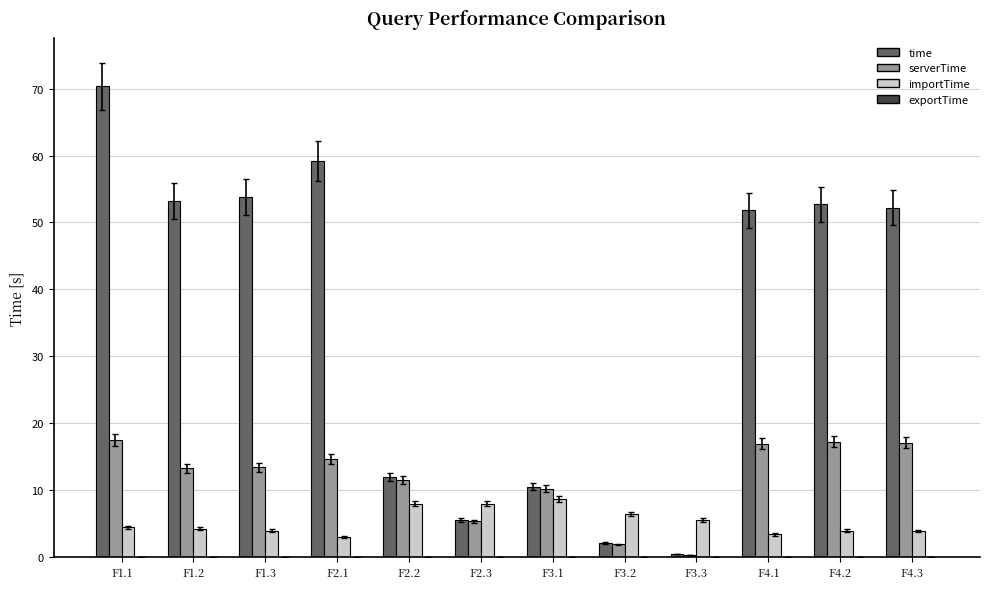

What is the sum of the importTime values at F1.1 and F2.2?

12.5